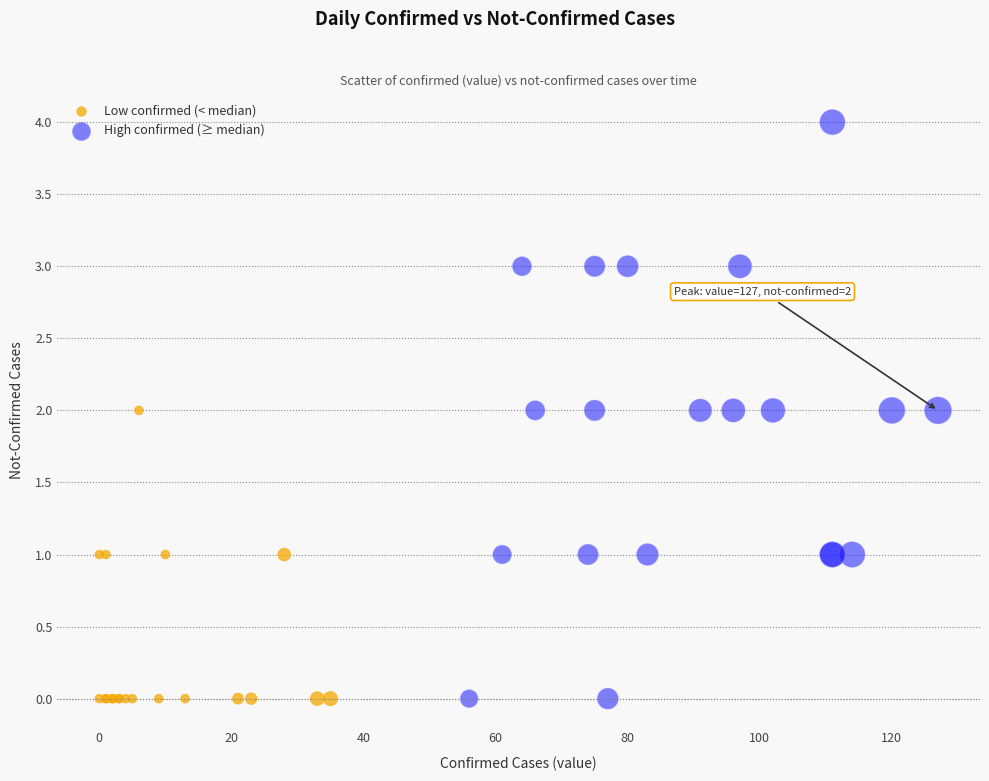

Which series has the widest spread of Y values?

High confirmed (≥ median)